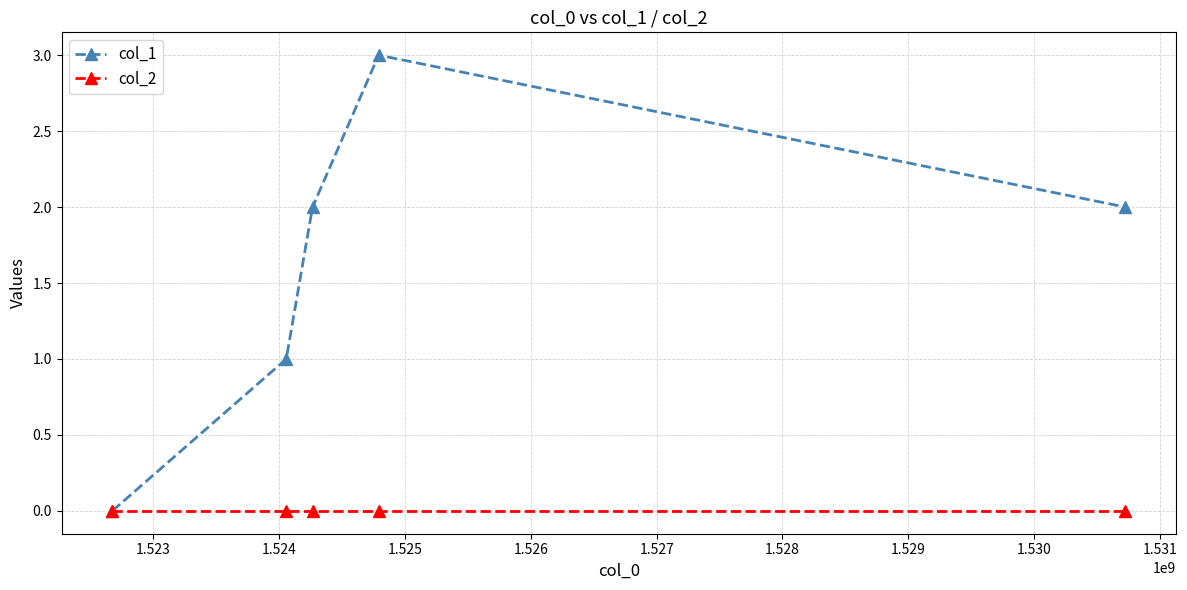

What is the maximum value shown in the chart?

3